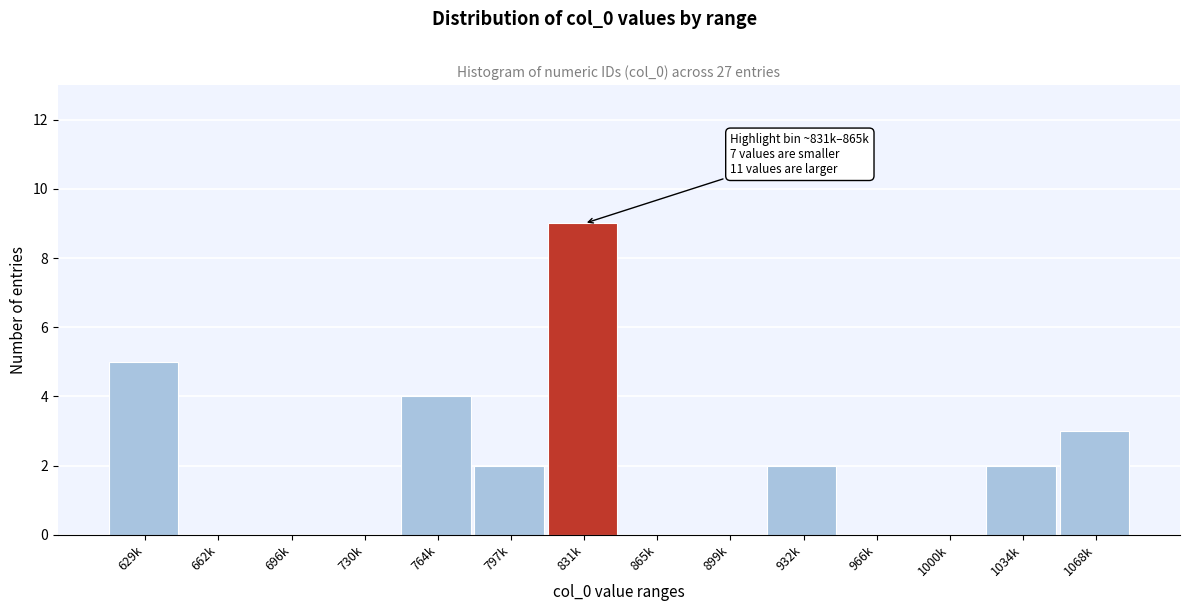

Reading left to right, transcribe all the data shown in this chart.

629k=5	662k=0	696k=0	730k=0	764k=4	797k=2	831k=9	865k=0	899k=0	932k=2	966k=0	1000k=0	1034k=2	1068k=3